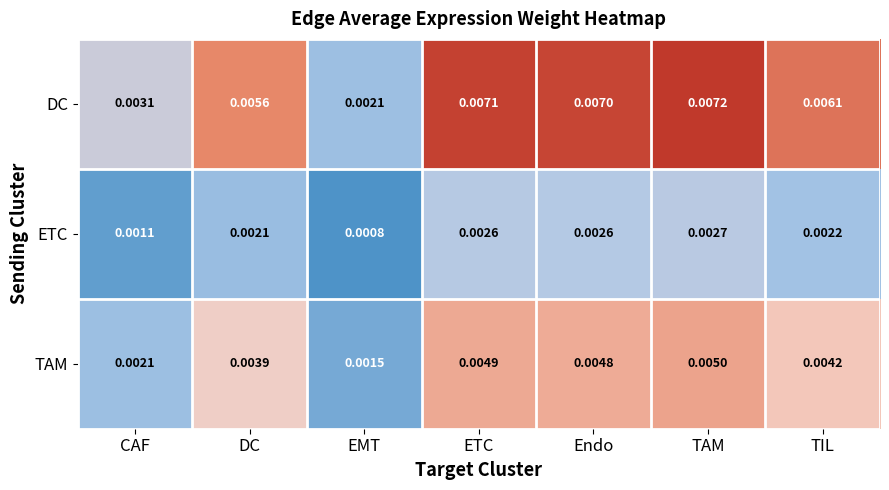

At Endo, list the series in order from largest to smallest.

DC, TAM, ETC